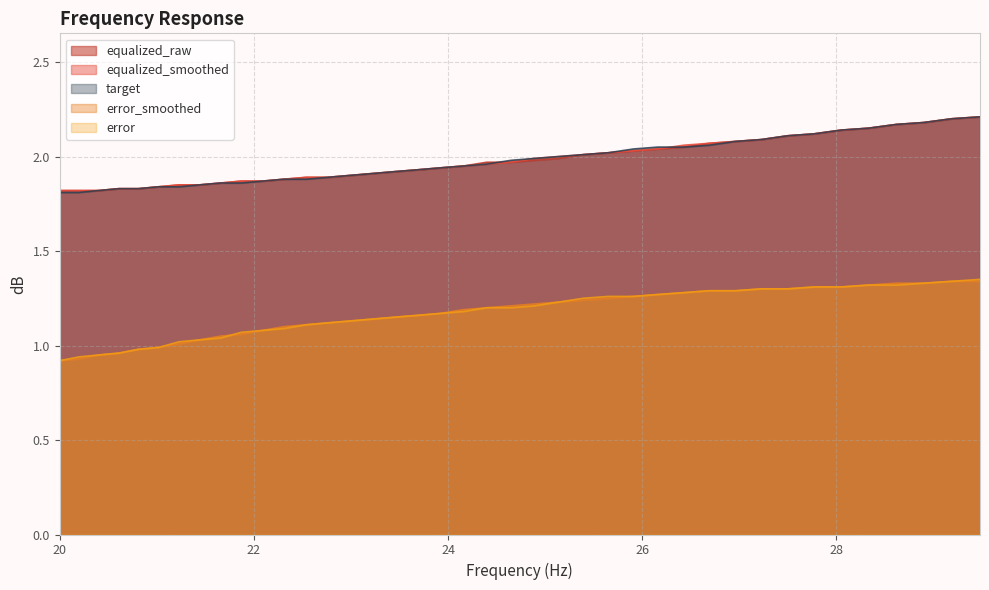

True or false: equalized_raw and error cross at least once.

False